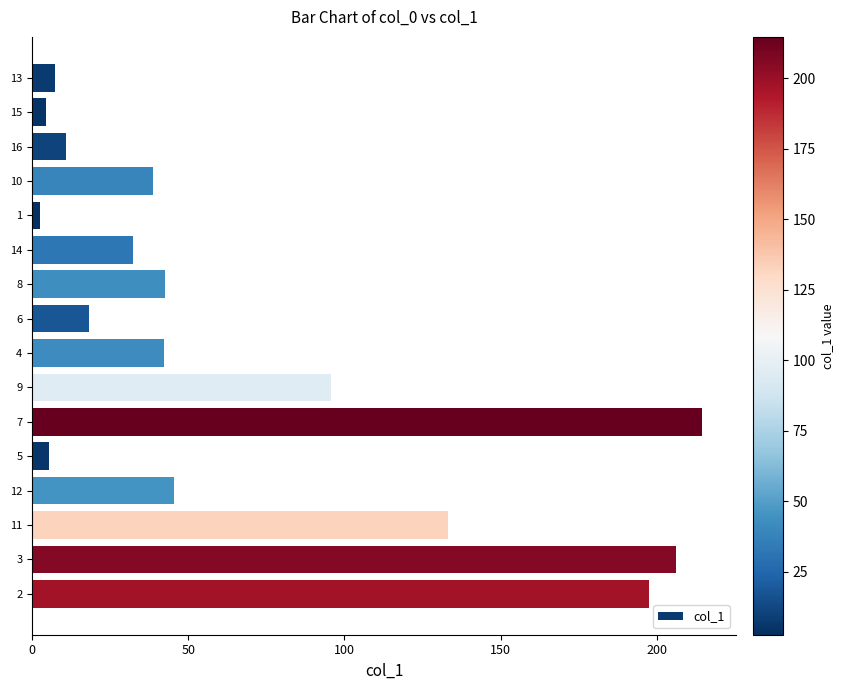

What is the change in value from 6 to 5?

-12.9